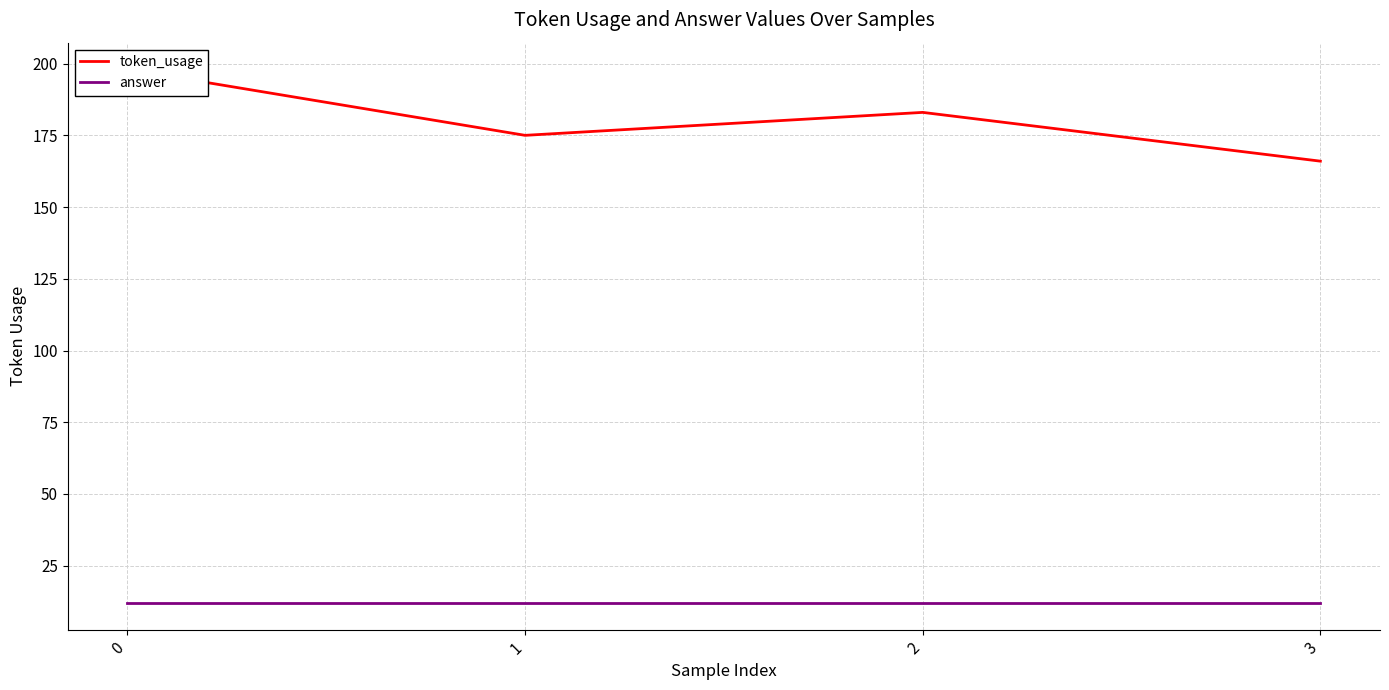

What are all the series names shown in the legend?

token_usage, answer